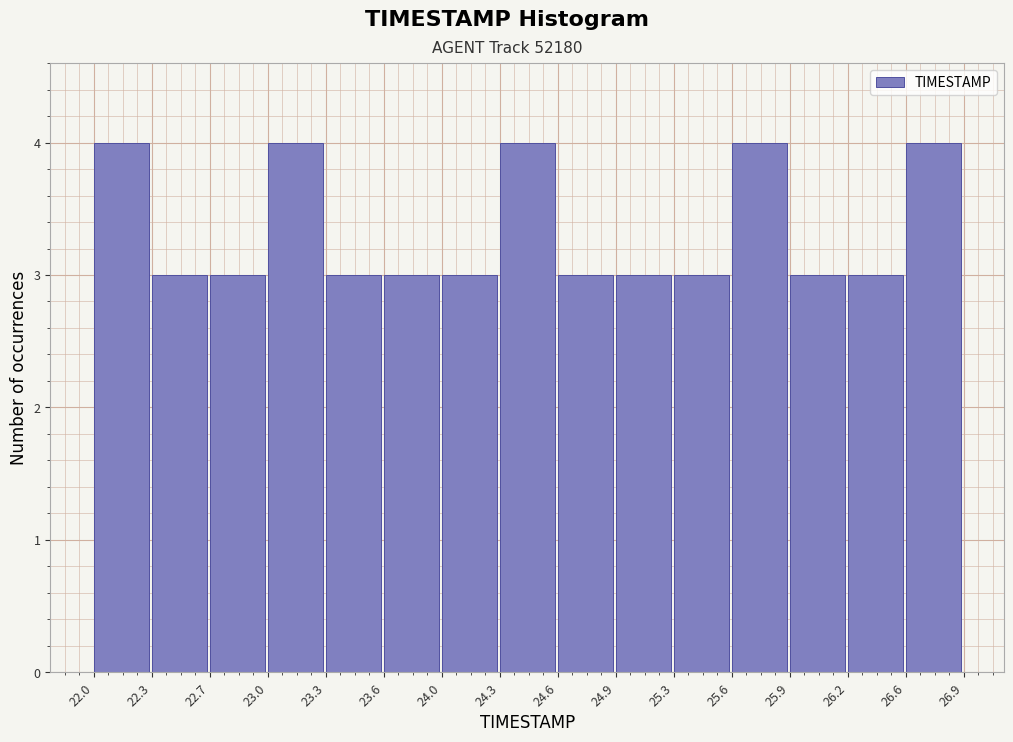

What is the height of the bar covering 25.6 to 25.9 on the x-axis? The values are not printed on the chart, so give them approximately, as read against the axis.

4